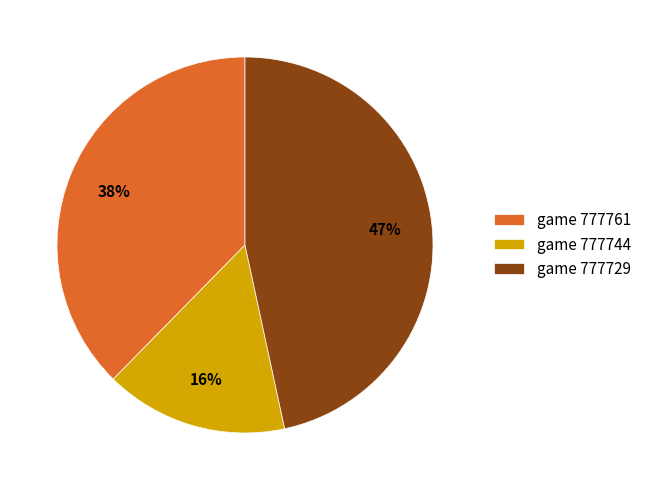

What is the largest slice in the pie chart?

game 777729